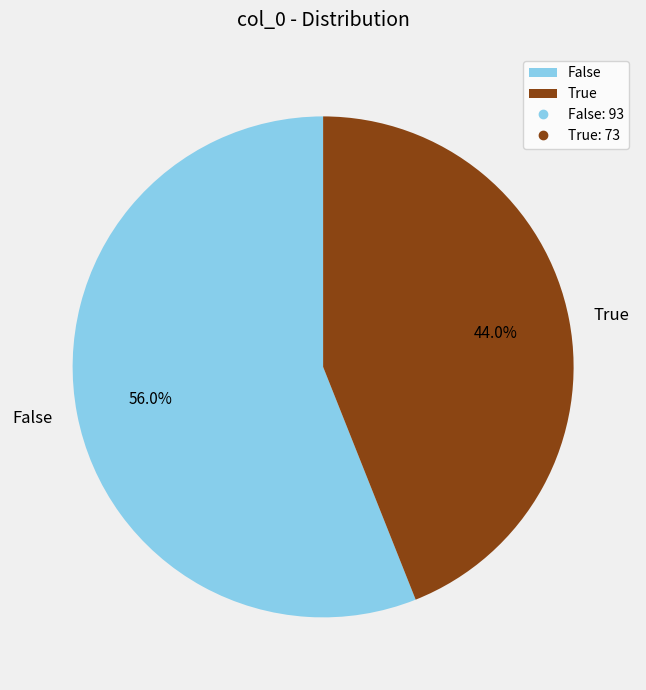

Is there any slice that represents more than half of the pie?

Yes